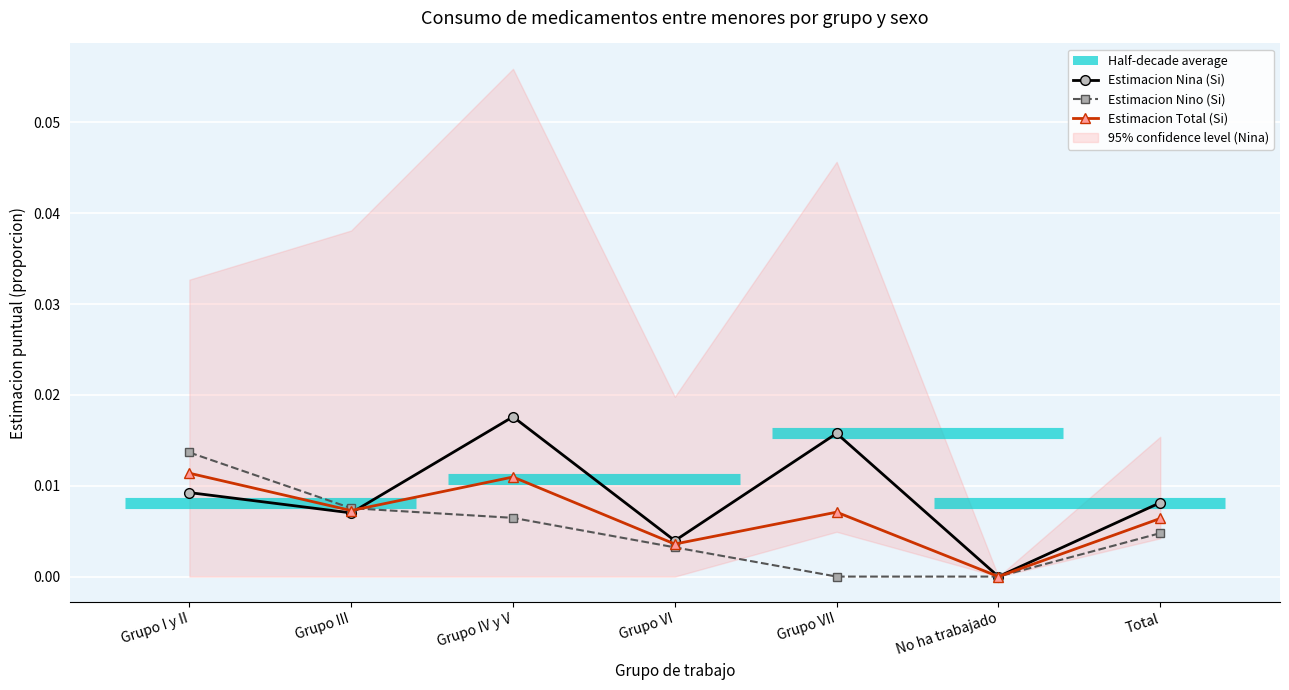

True or false: Estimacion Nina (Si) has a value of 0.0 at Grupo I y II.

True